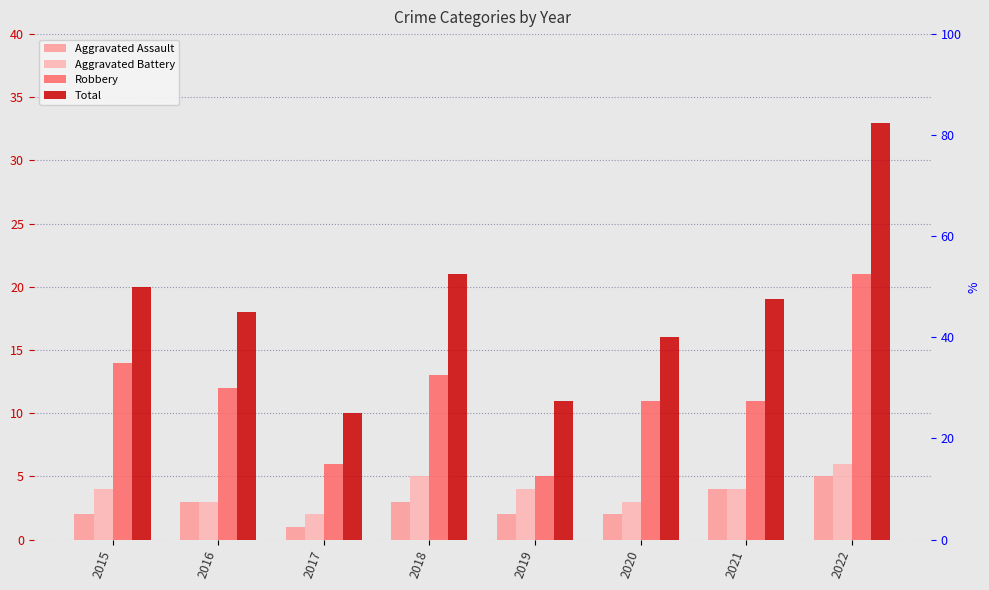

How many bars are there in each group?

4